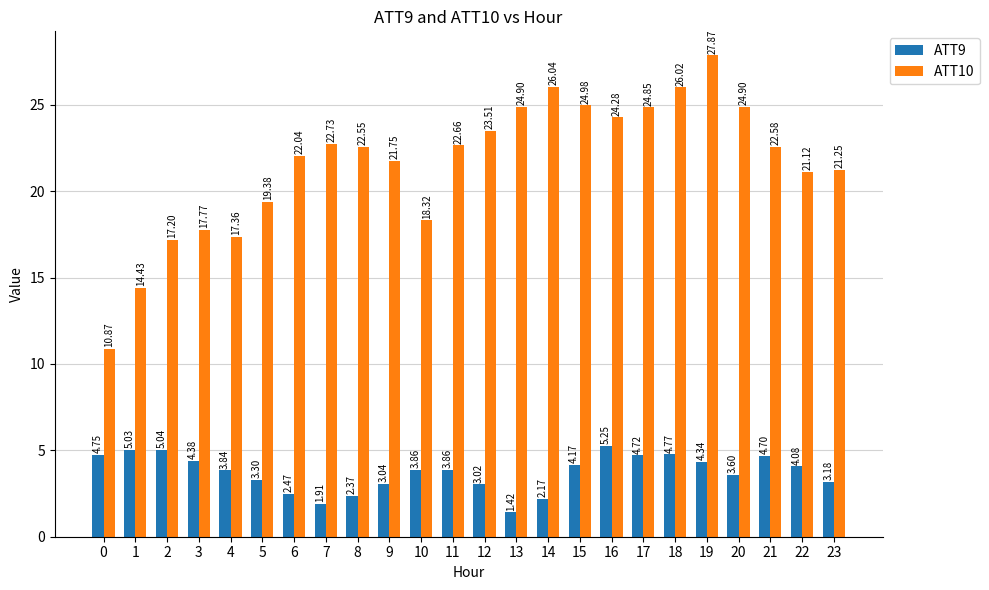

Is it true that ATT10 equals 19.4 at 5?

True